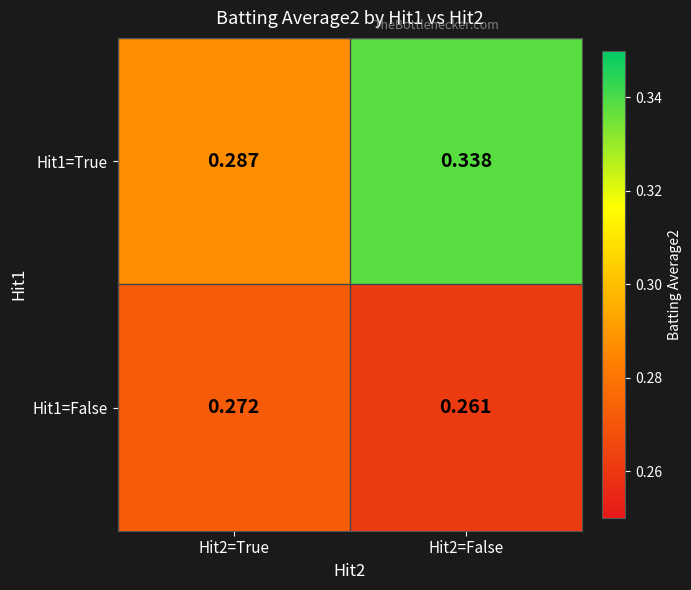

Rank the series at Hit2=False from lowest to highest value.

Hit1=False, Hit1=True